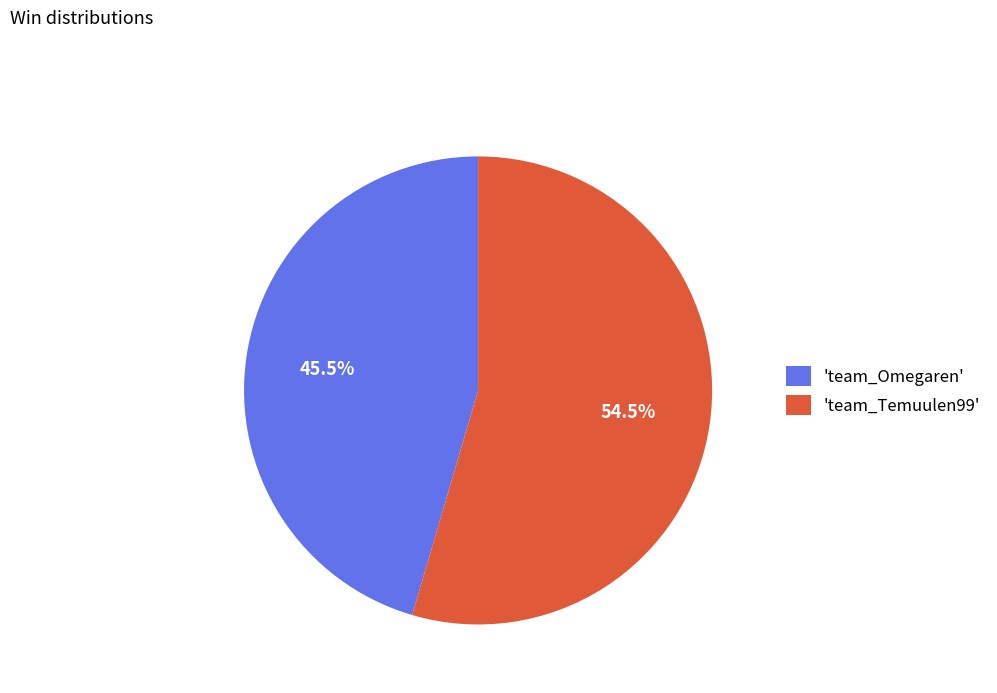

Between 'team_Temuulen99' and 'team_Omegaren', which is larger?

'team_Temuulen99'